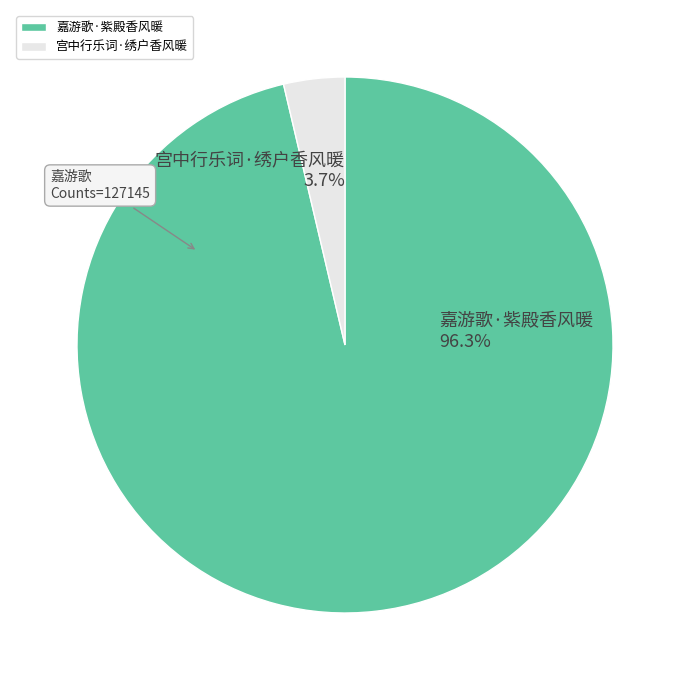

What is the smallest slice in the pie chart?

宫中行乐词·绣户香风暖